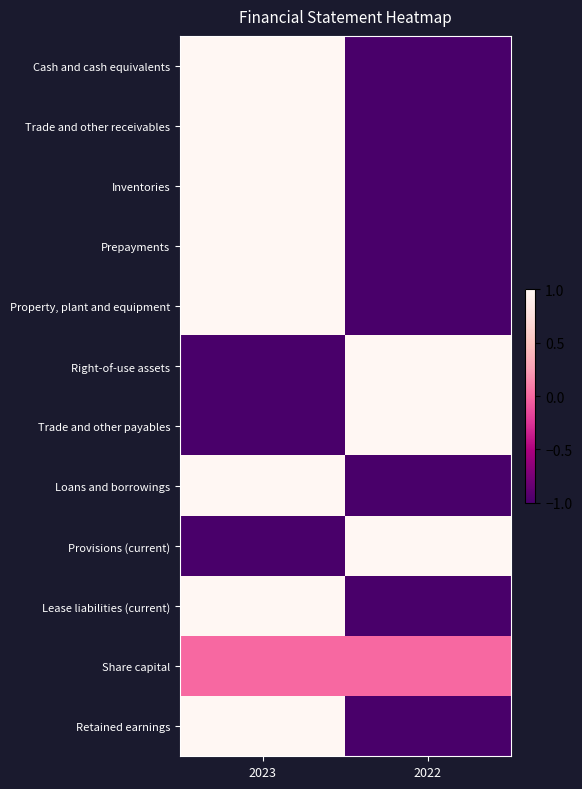

Reading left to right, transcribe all the data shown in this chart.

Cash and cash equivalents: 2023=1.0	2022=-1.0
Trade and other receivables: 2023=1.0	2022=-1.0
Inventories: 2023=1.0	2022=-1.0
Prepayments: 2023=1.0	2022=-1.0
Property, plant and equipment: 2023=1.0	2022=-1.0
Right-of-use assets: 2023=-1.0	2022=1.0
Trade and other payables: 2023=-1.0	2022=1.0
Loans and borrowings: 2023=1.0	2022=-1.0
Provisions (current): 2023=-1.0	2022=1.0
Lease liabilities (current): 2023=1.0	2022=-1.0
Share capital: 2023=0.0	2022=0.0
Retained earnings: 2023=1.0	2022=-1.0